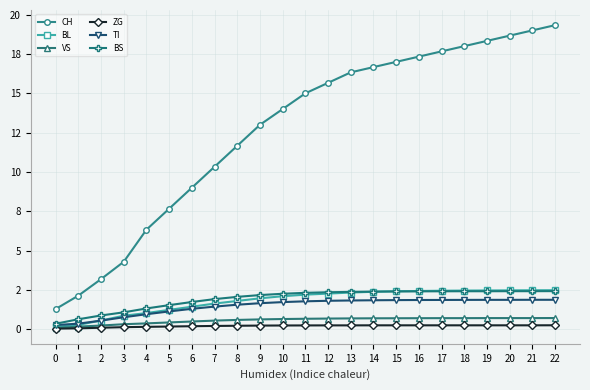

Which series changed the most between 1 and 15?

CH